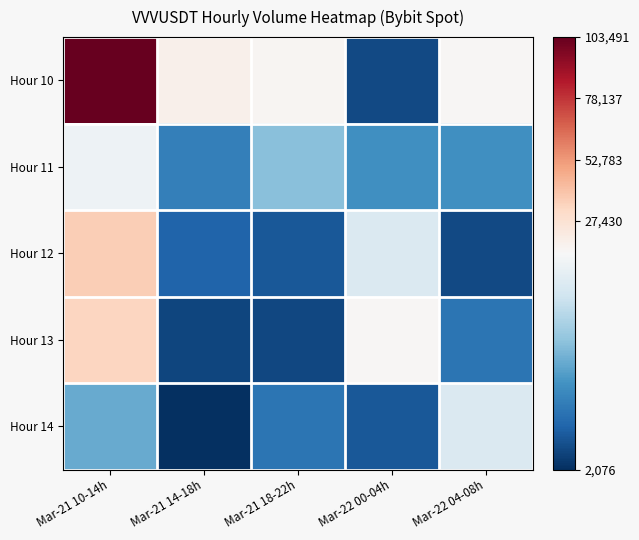

Reading right to left, what are all the values shown in this chart?

Hour 10: Mar-22 04-08h=15301.0	Mar-22 00-04h=3261.0	Mar-21 18-22h=15654.7	Mar-21 14-18h=18812.8	Mar-21 10-14h=103491.8
Hour 11: Mar-22 04-08h=6641.5	Mar-22 00-04h=6641.5	Mar-21 18-22h=8944.9	Mar-21 14-18h=5875.1	Mar-21 10-14h=13318.6
Hour 12: Mar-22 04-08h=3261.0	Mar-22 00-04h=12267.7	Mar-21 18-22h=3904.0	Mar-21 14-18h=4467.0	Mar-21 10-14h=35708.6
Hour 13: Mar-22 04-08h=5231.5	Mar-22 00-04h=15301.0	Mar-21 18-22h=3122.4	Mar-21 14-18h=3091.2	Mar-21 10-14h=32983.4
Hour 14: Mar-22 04-08h=12267.7	Mar-22 00-04h=3904.0	Mar-21 18-22h=5231.5	Mar-21 14-18h=2076.1	Mar-21 10-14h=7927.9